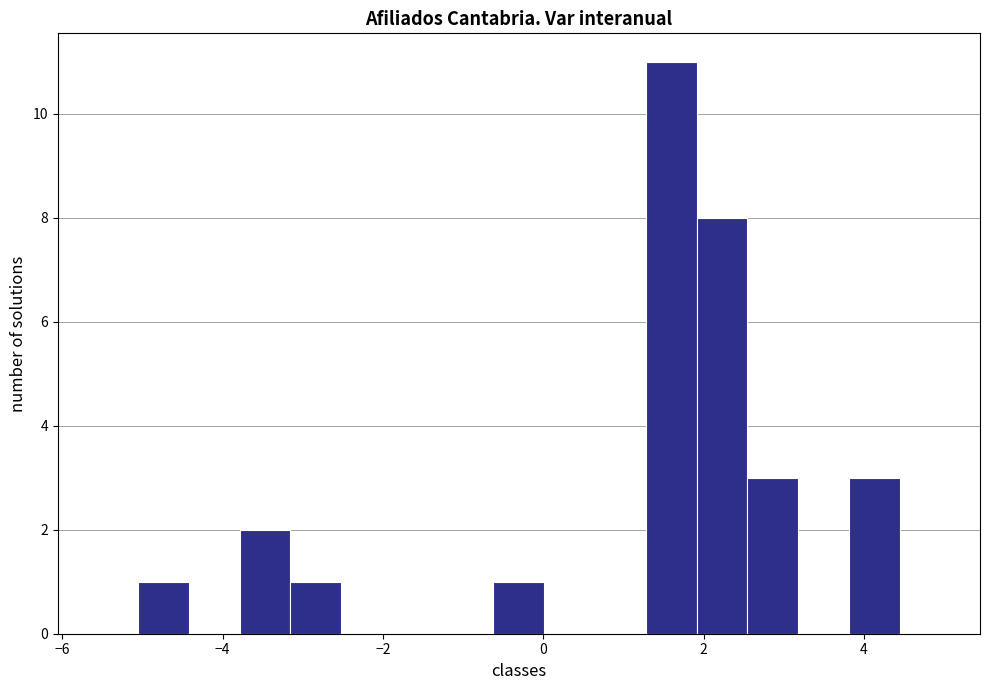

Read against the x-axis, roughly where is the centre of the tallest bar?

1.6